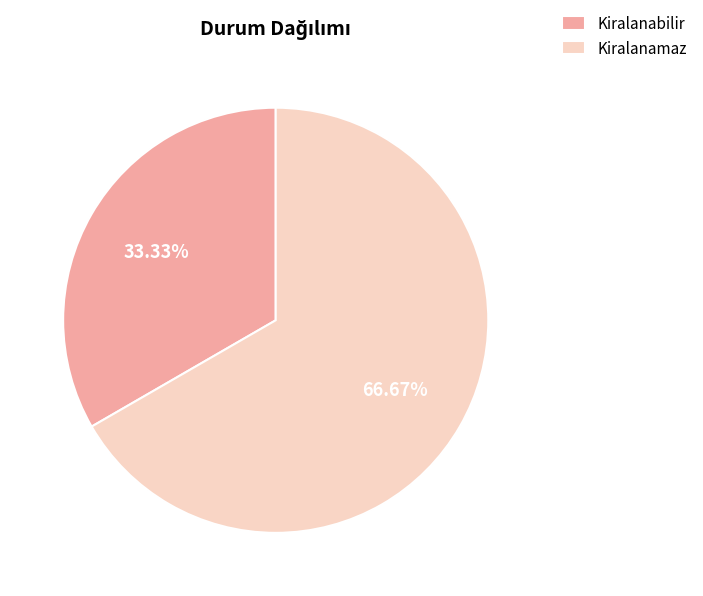

Which slice is the largest?

Kiralanamaz